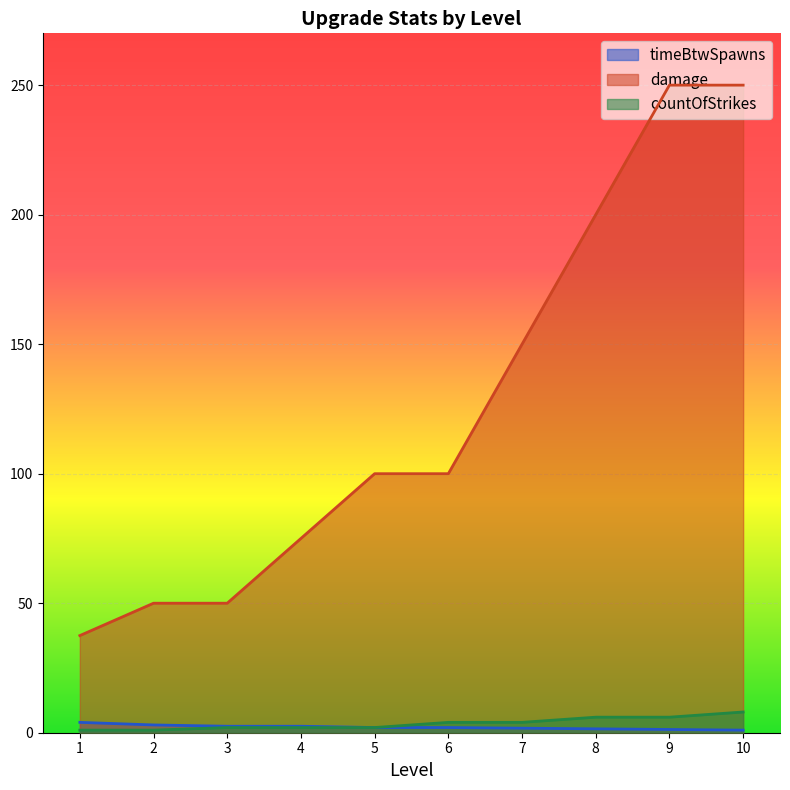

Which series has the largest total across all categories?

damage